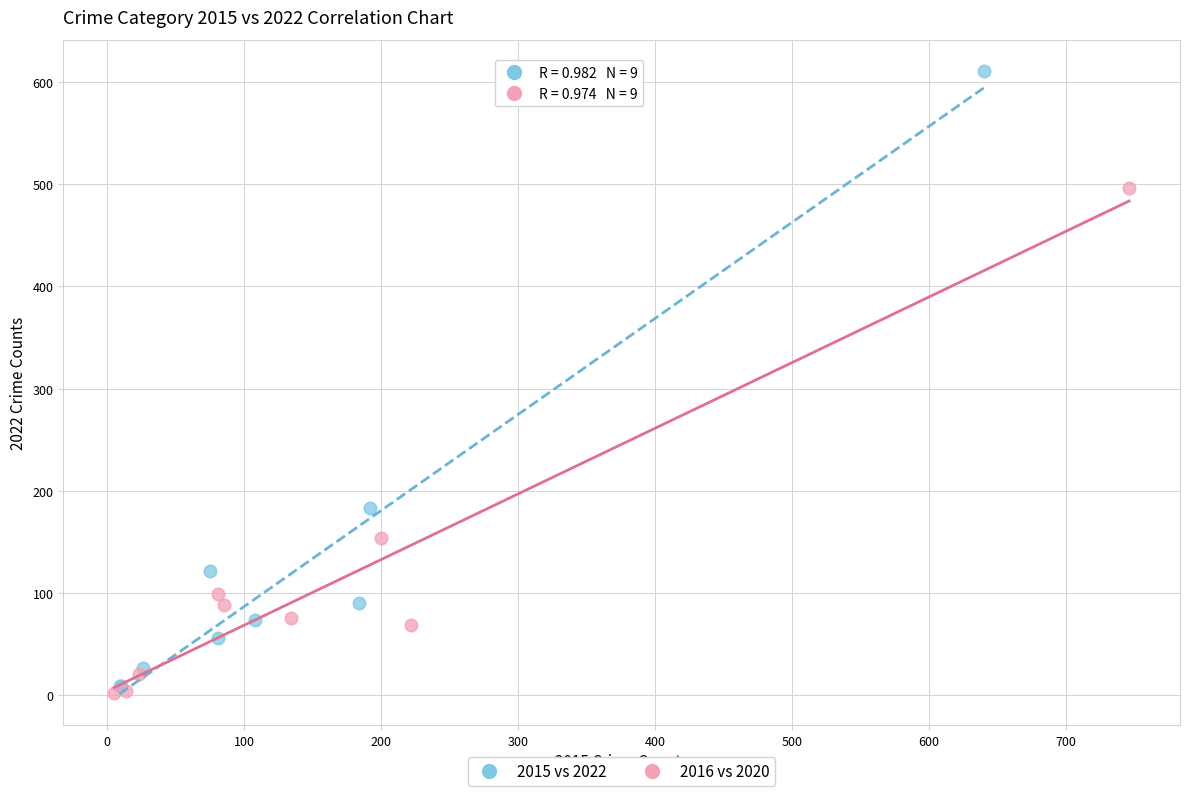

Which series has the largest Y range (max minus min)?

2015 vs 2022